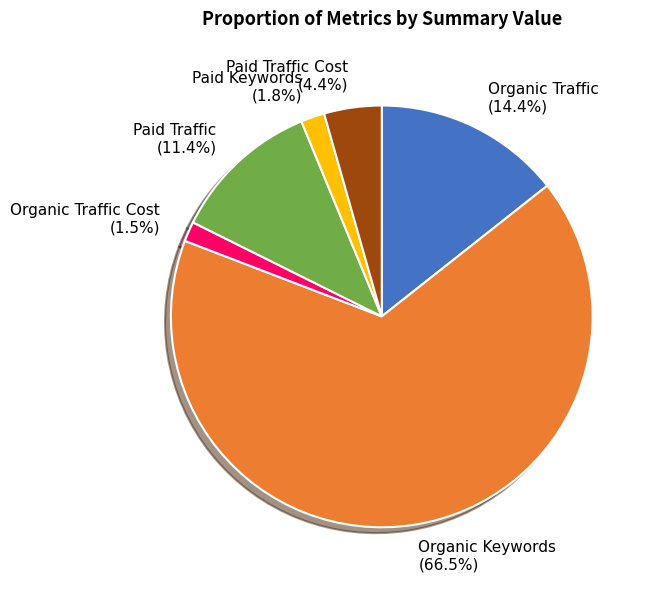

Which category has the biggest portion of the pie?

Organic Keywords (66.5%)